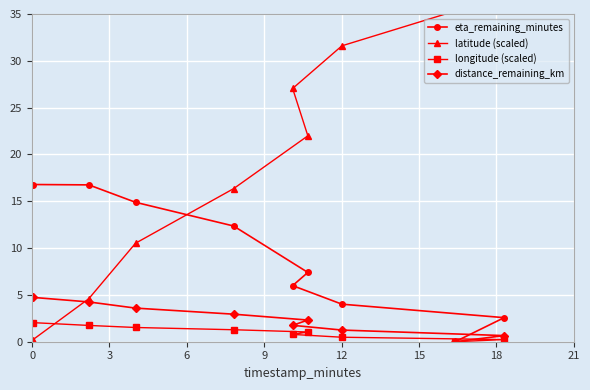

What is the value of the distance_remaining_km point at the 3rd from the left?

3.6